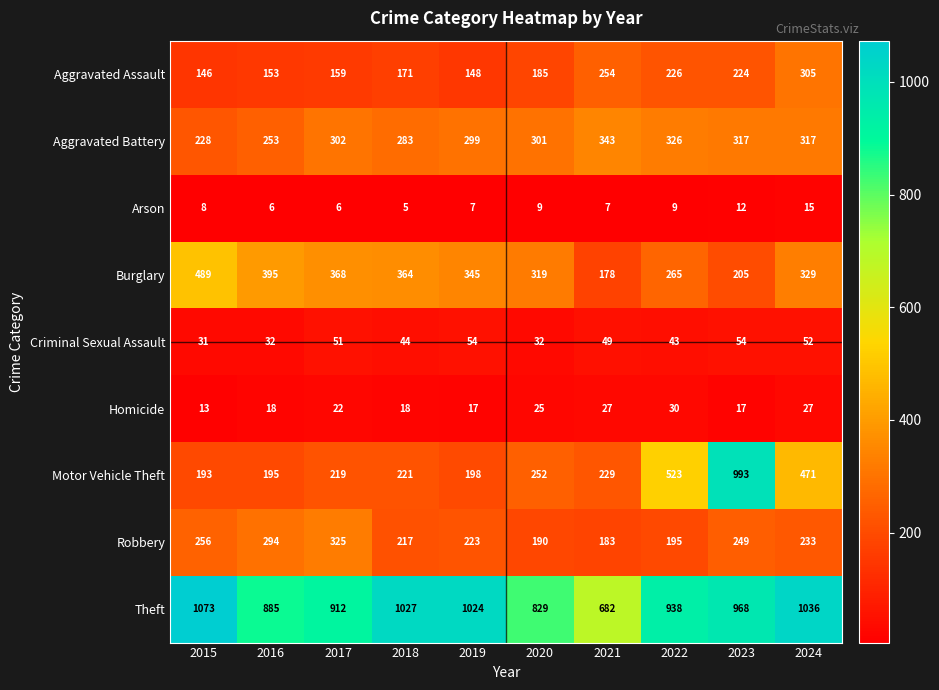

At which category is the sum across all series the highest?

2023